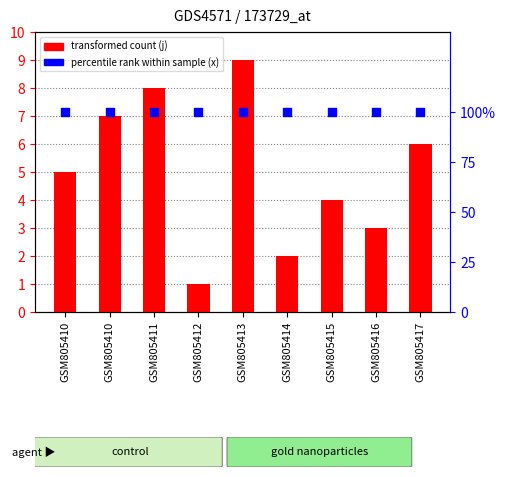

Which series has the largest total across all categories?

j